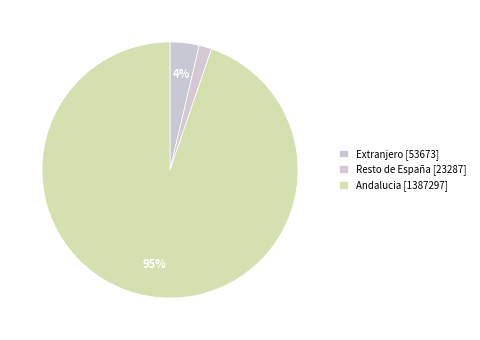

Combined, what portion of the pie is Extranjero and Resto de España?

5.3%